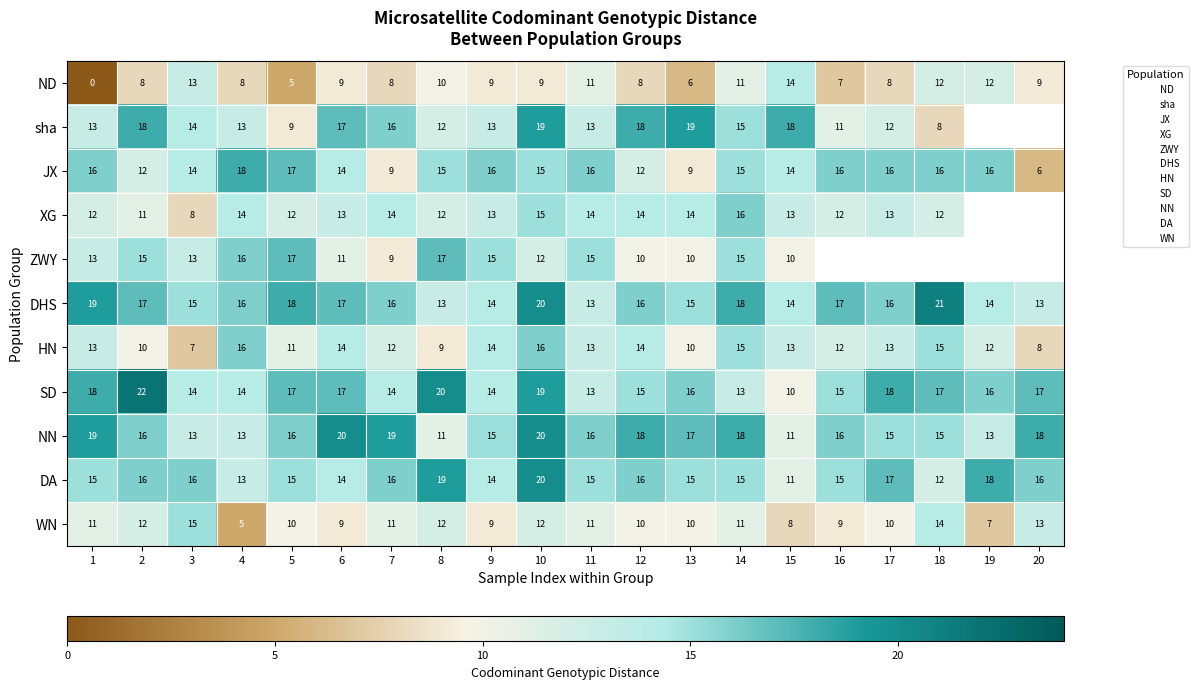

At which category is the sum across all series the highest?

10